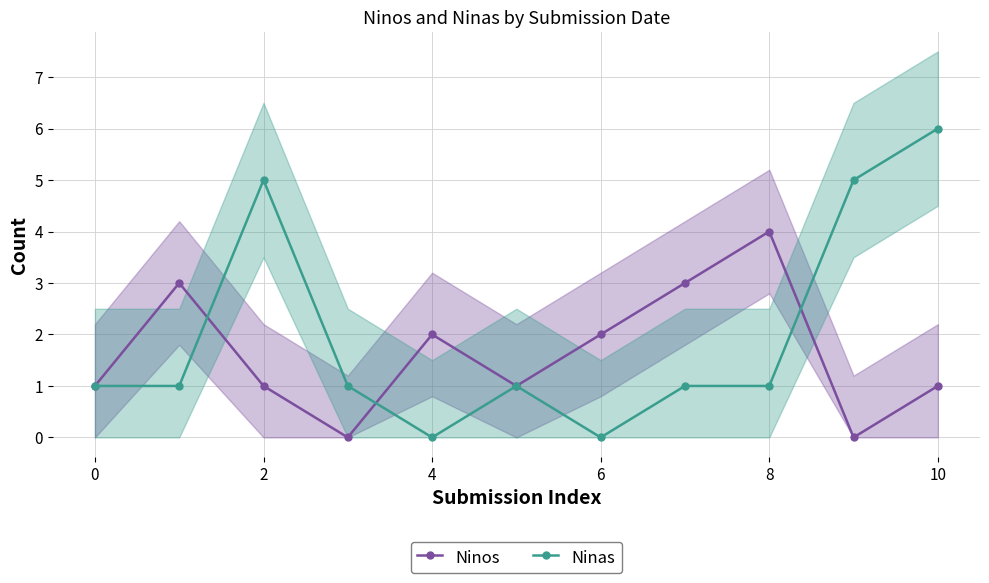

True or false: Ninas has a value of 0 at 6.

True